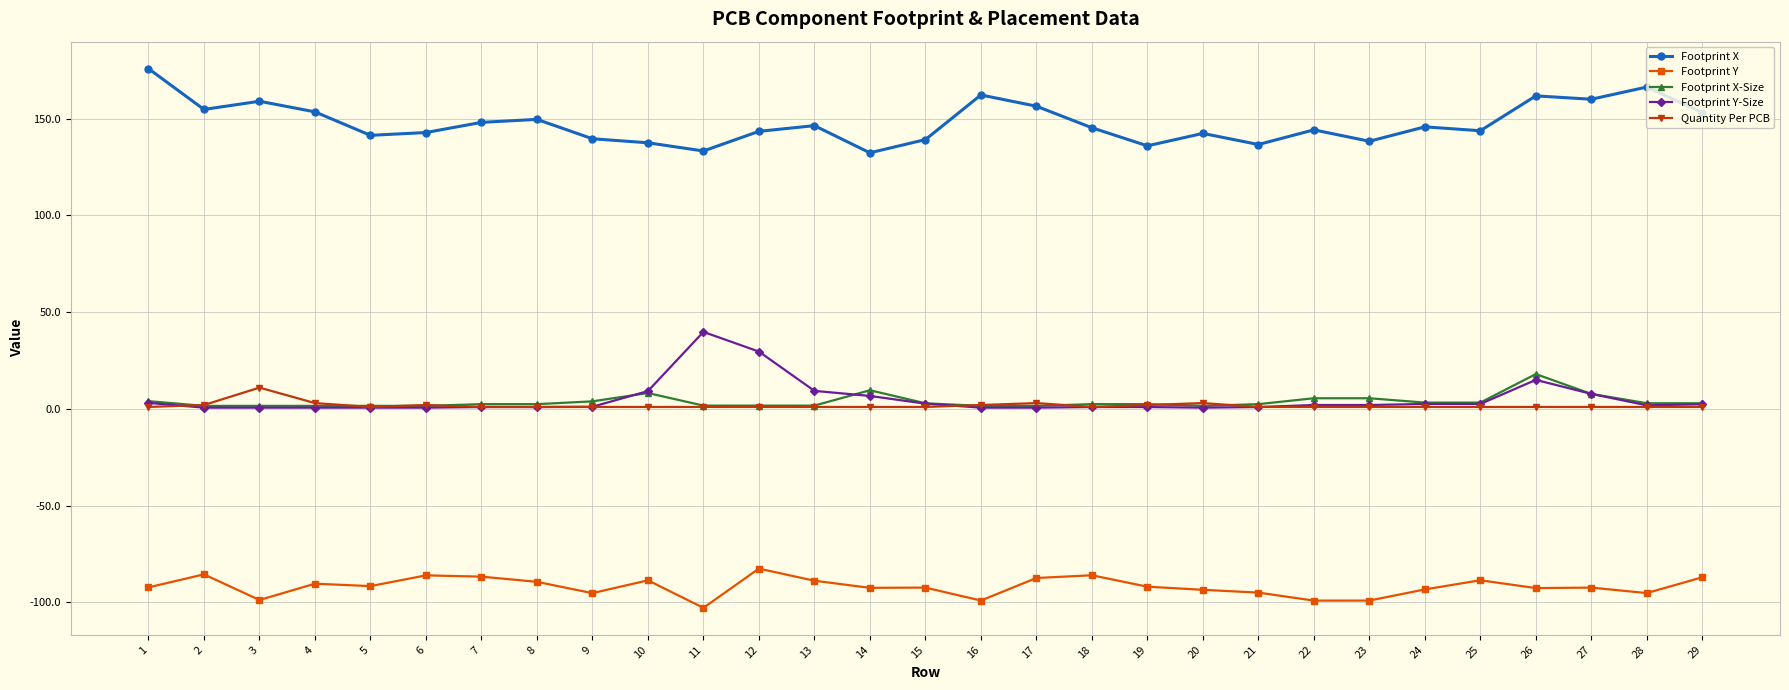

What is the lowest value of the Footprint Y-Size series?

0.6